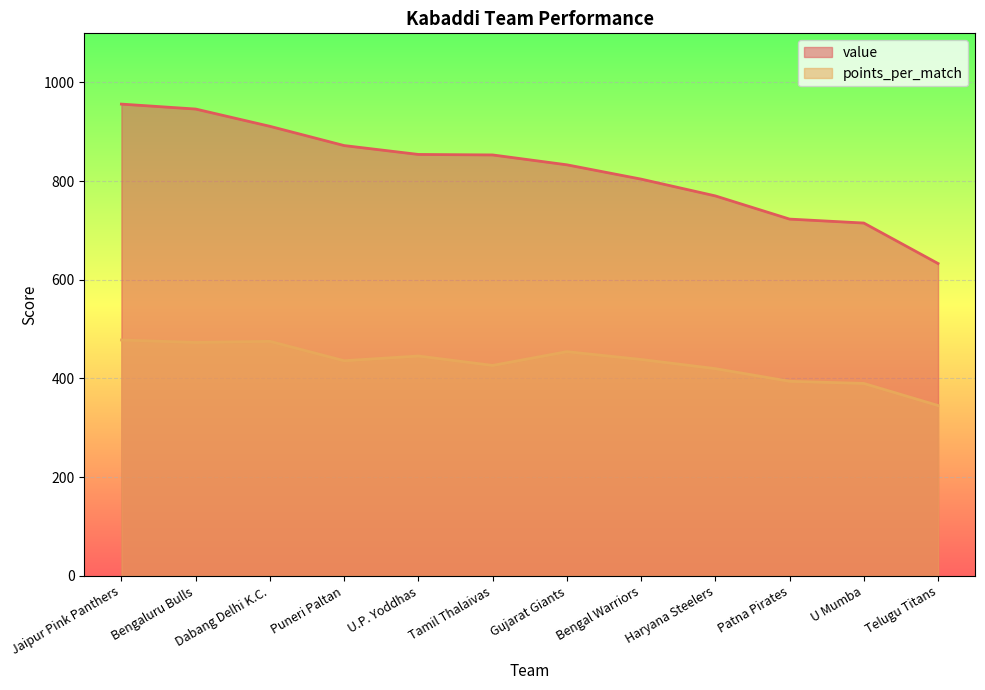

True or false: points_per_match has more than 2 interior local peaks.

True